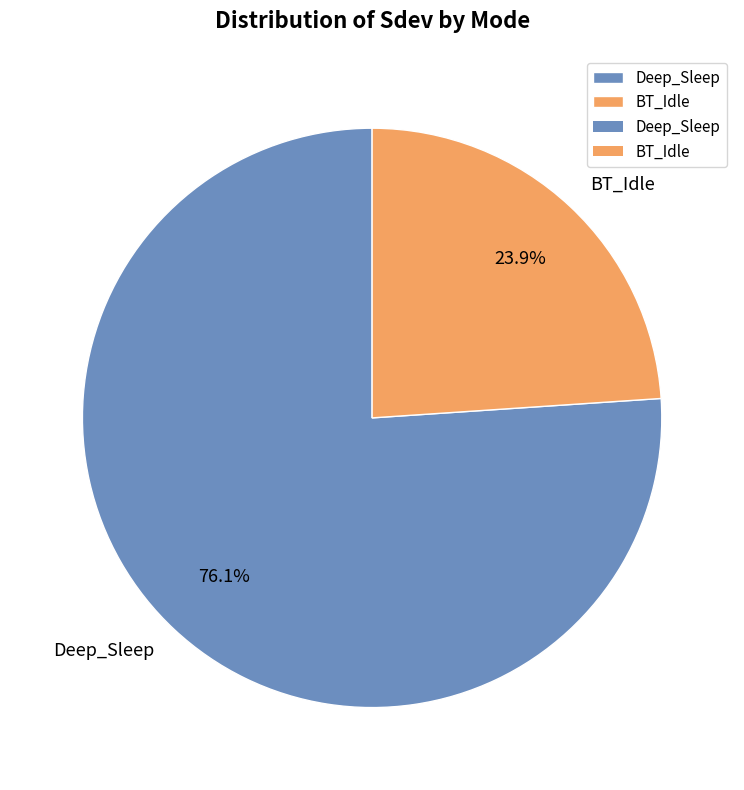

Does any single category account for the majority?

Yes